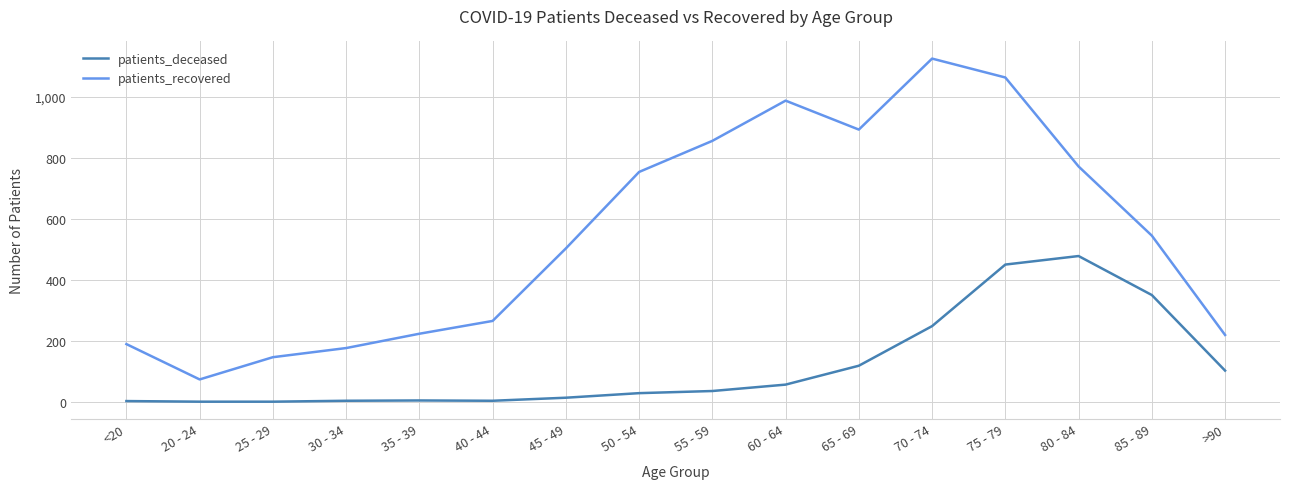

Read the patients_recovered value at 20 - 24.

73